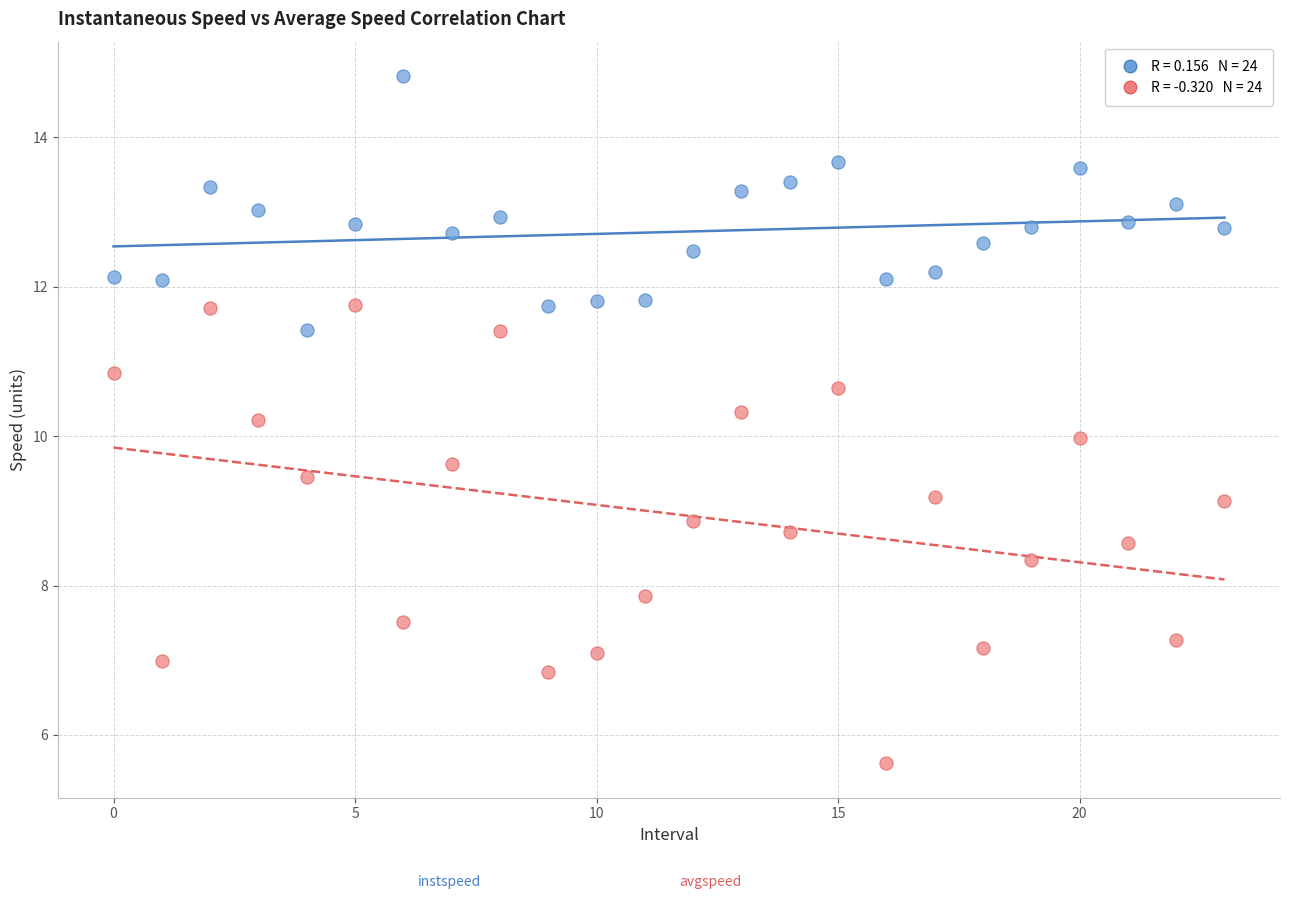

Across all data points, what is the range of Y values (max minus min)?

9.2